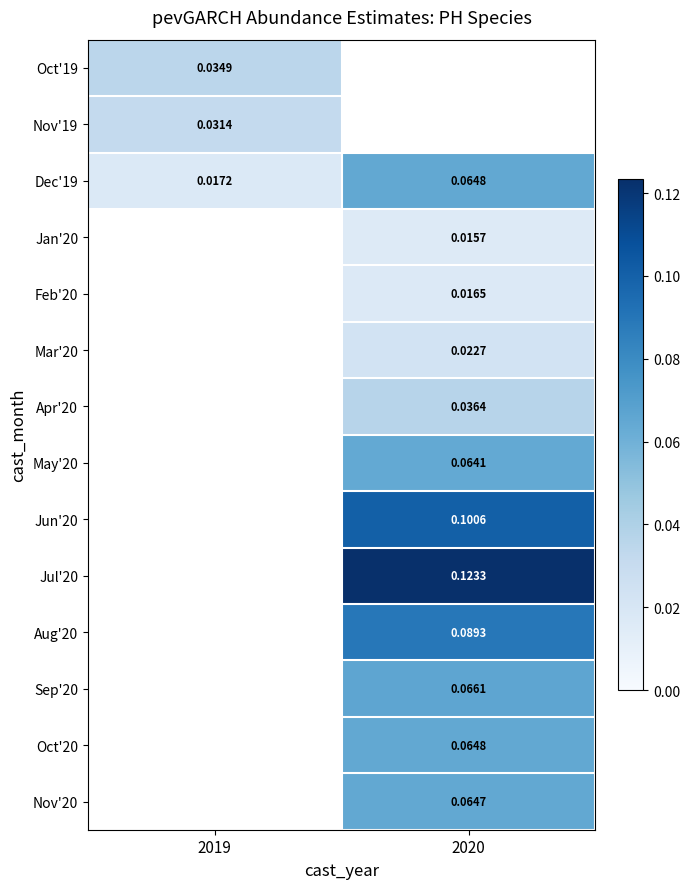

Is the value of Jan'20 at 2020 greater than the value of Nov'20 at 2020?

No